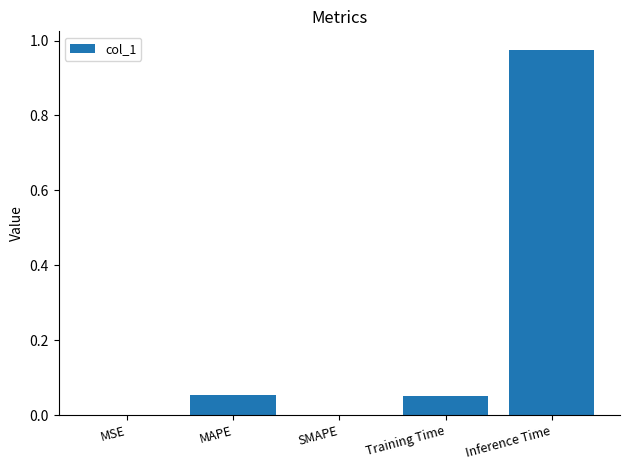

Count the number of data series in this chart.

1